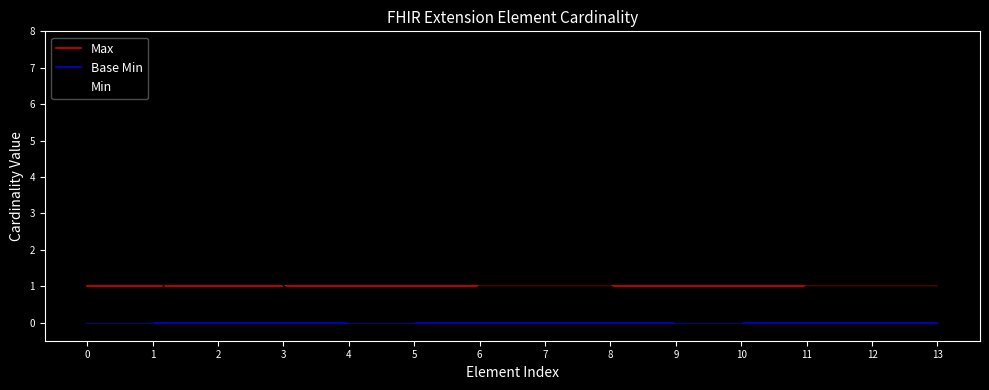

What are all the series names shown in the legend?

Max, Base Min, Min